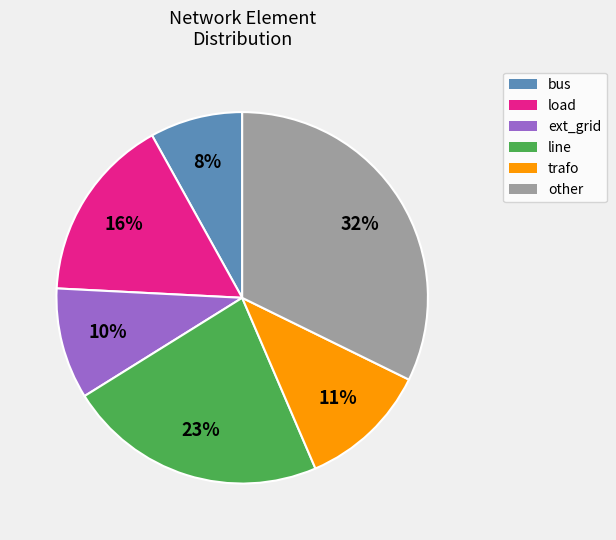

The line slice represents 23% of the pie. True or false?

True